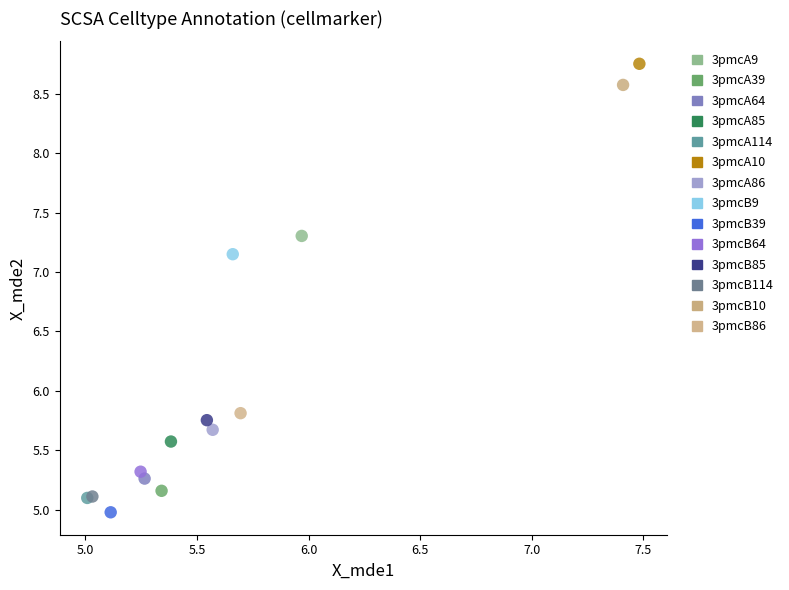

What are all the series names shown in the legend?

3pmcA9, 3pmcA39, 3pmcA64, 3pmcA85, 3pmcA114, 3pmcA10, 3pmcA86, 3pmcB9, 3pmcB39, 3pmcB64, 3pmcB85, 3pmcB114, 3pmcB10, 3pmcB86